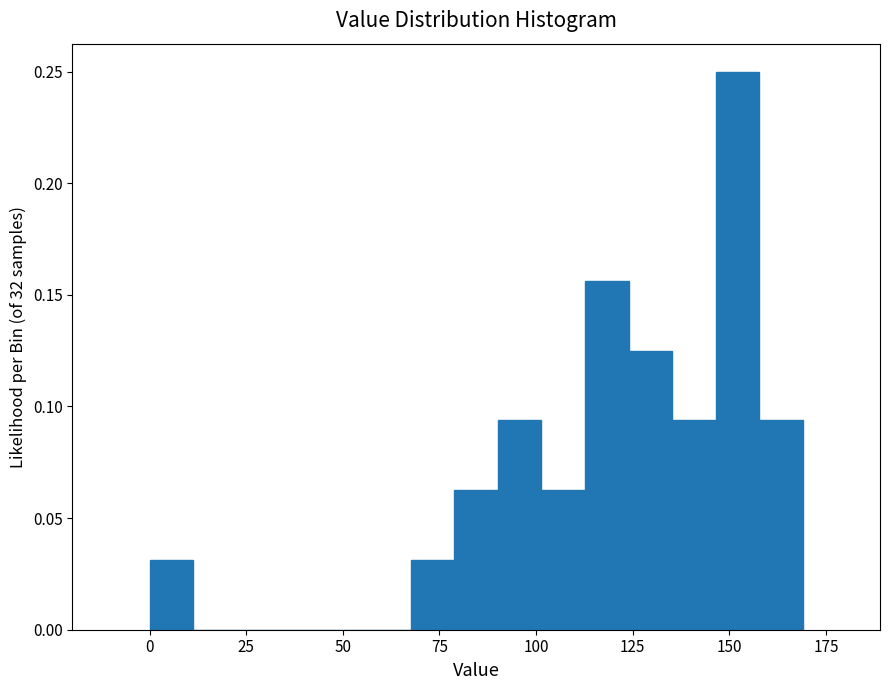

Around what value on the x-axis is the tallest bar? Give the approximate position of its centre, as read against the axis.

150